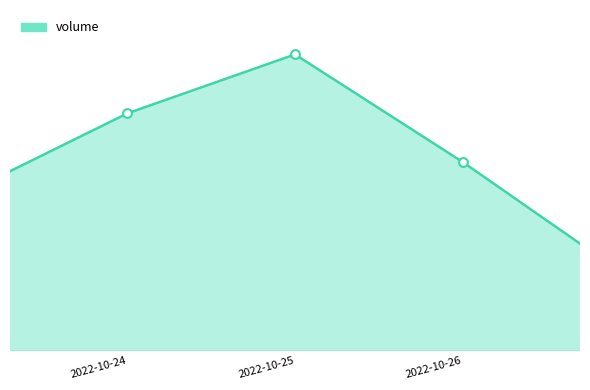

Between 2022-10-27 and 2022-10-24, which is larger?

2022-10-24